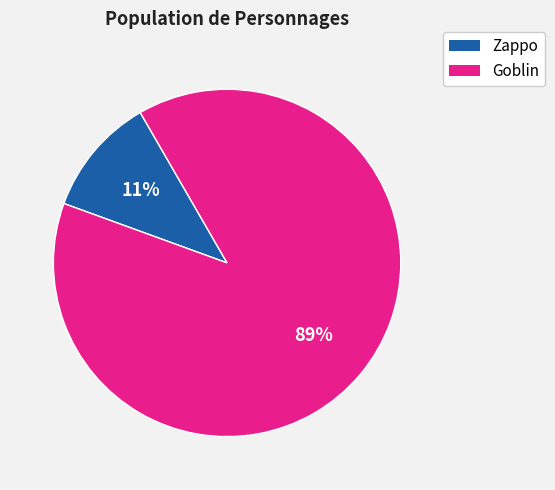

True or false: Goblin accounts for 89% of the total.

True